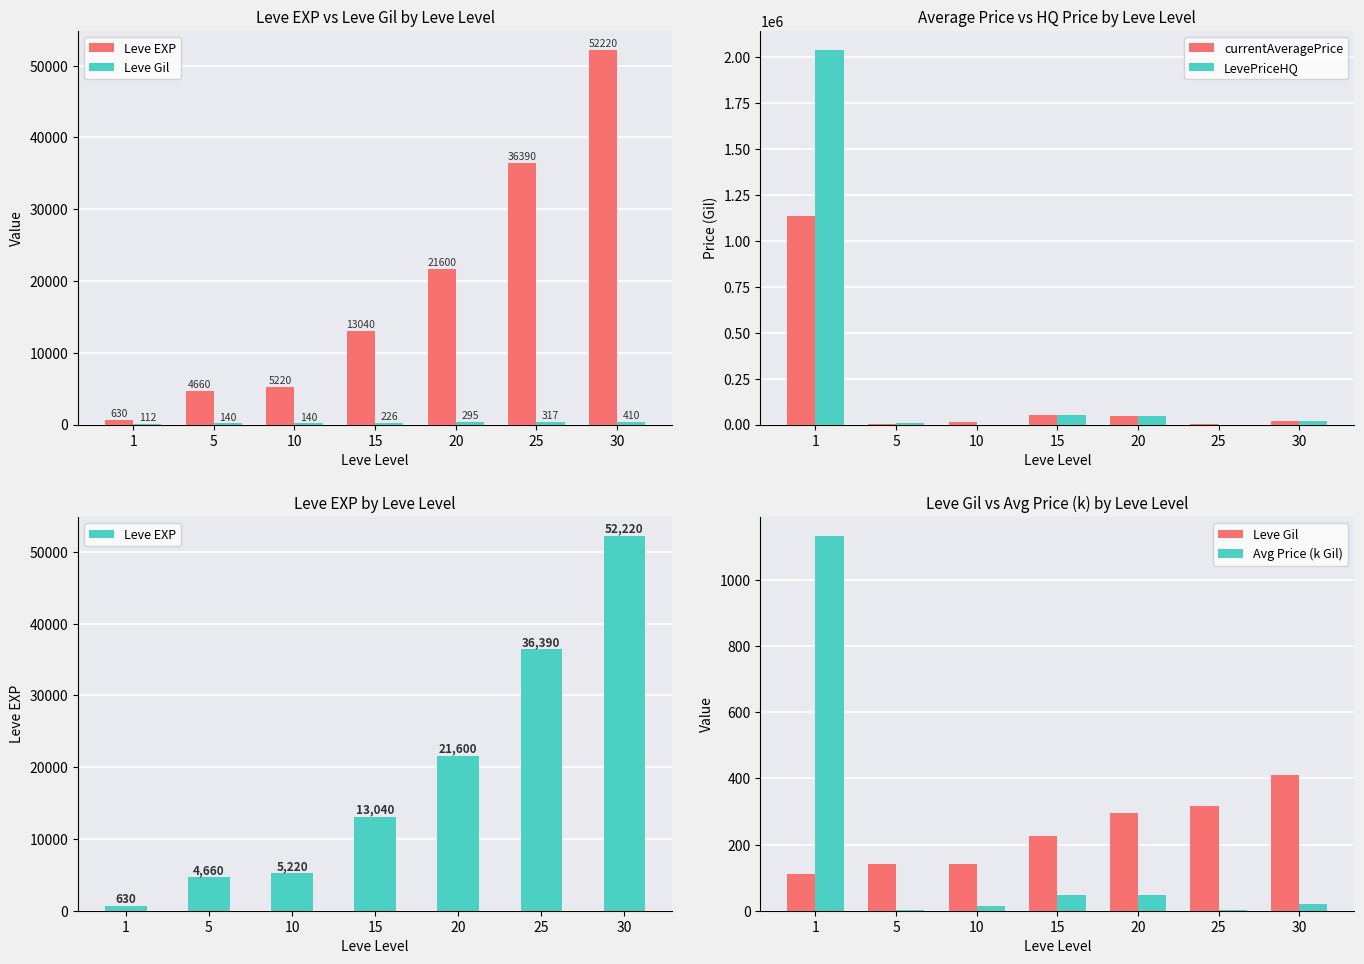

How many values in the LevePriceHQ series are below 19800?

3